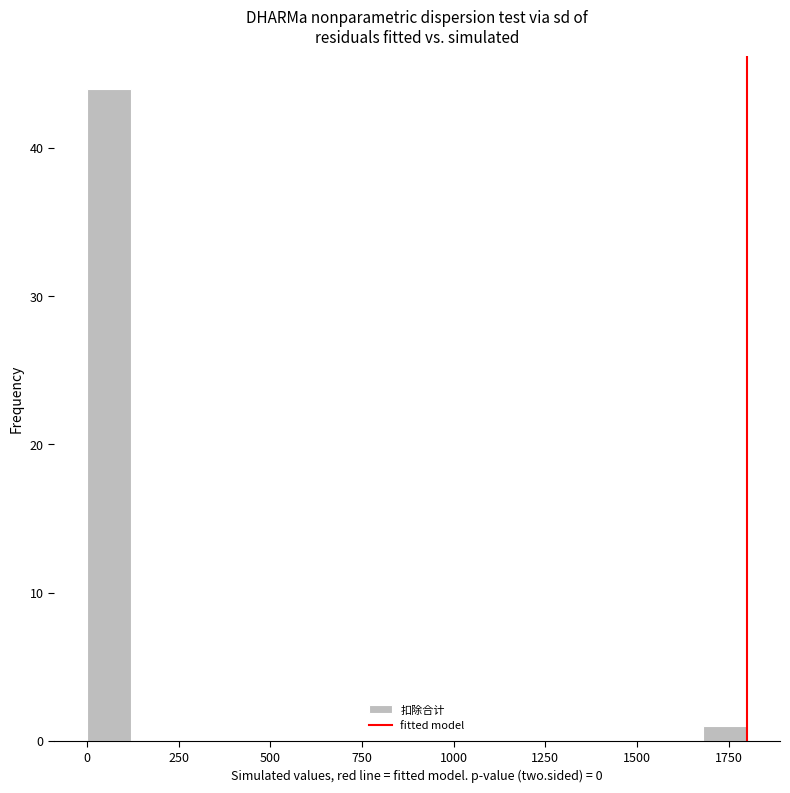

Read against the x-axis, roughly where is the centre of the tallest bar?

50